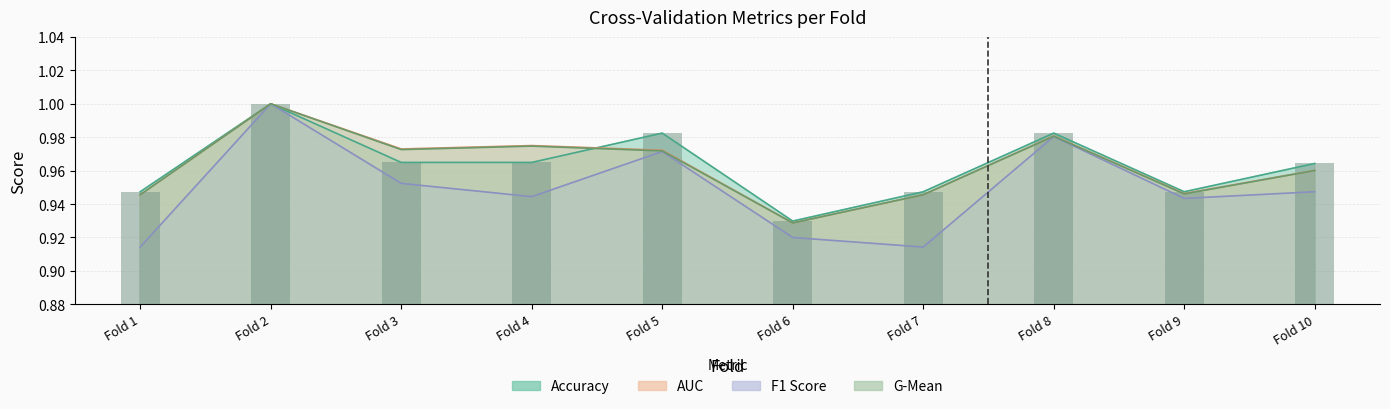

List the series in order of their peak value, highest first.

accuracy, auc, f1_score, g_mean